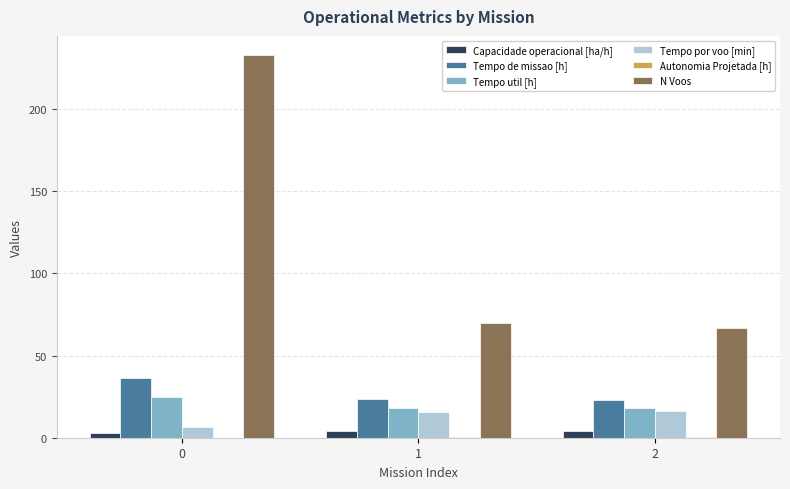

What is the greatest value displayed?

233.0